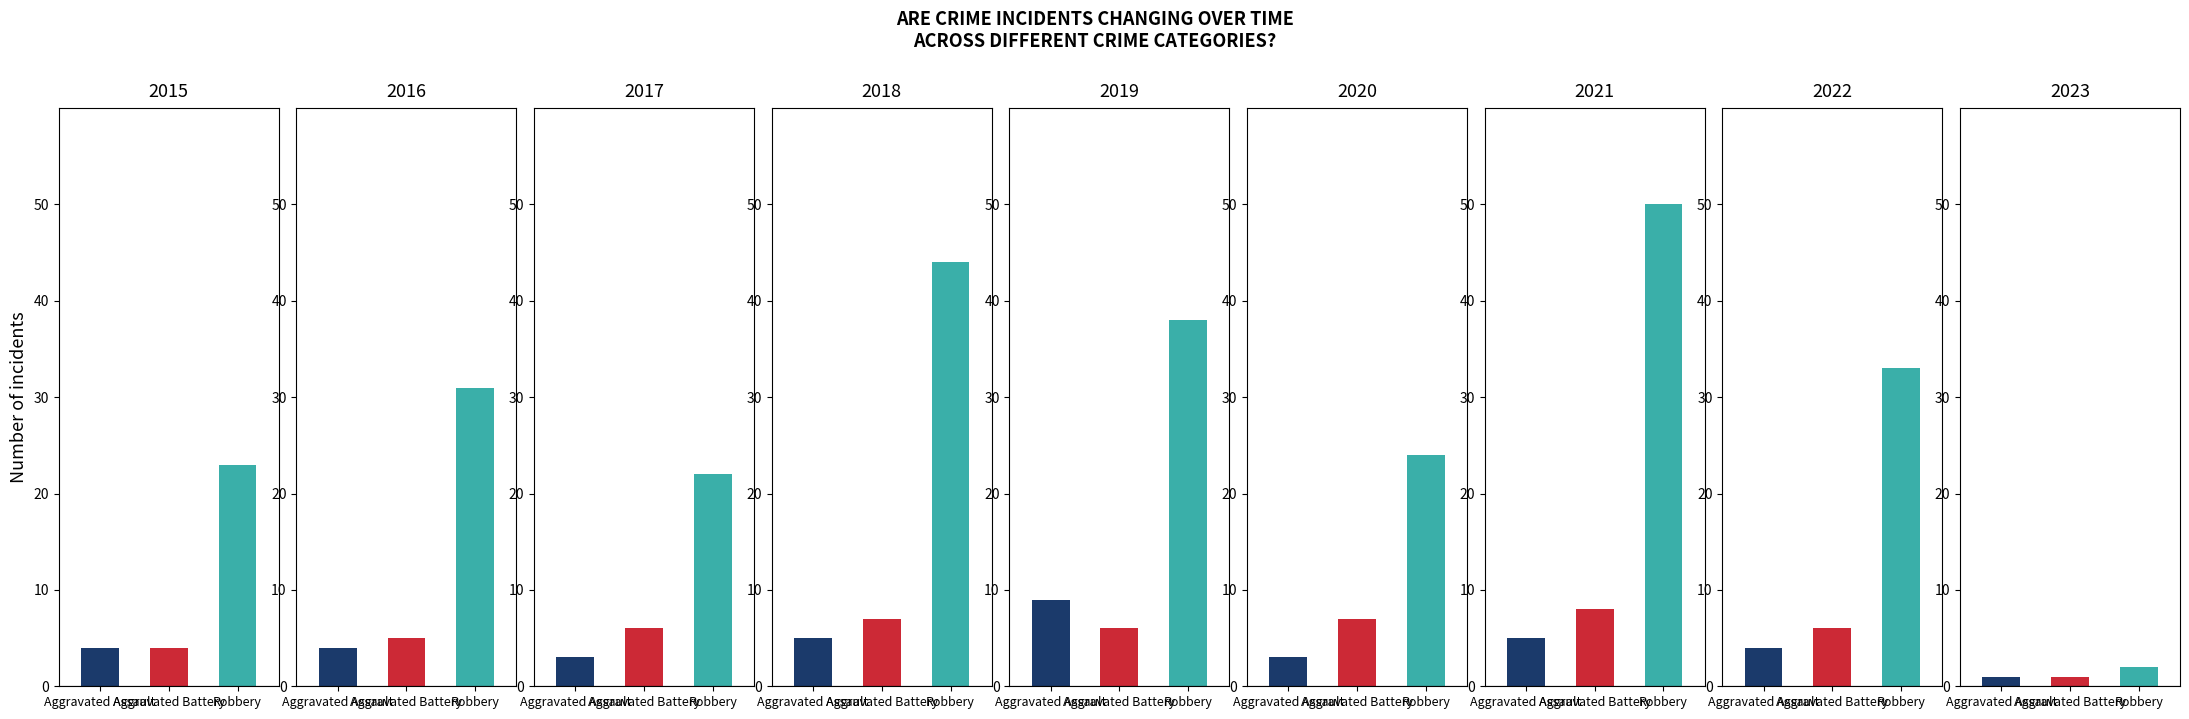

The Robbery series shows 1 at 2023. True or false?

False